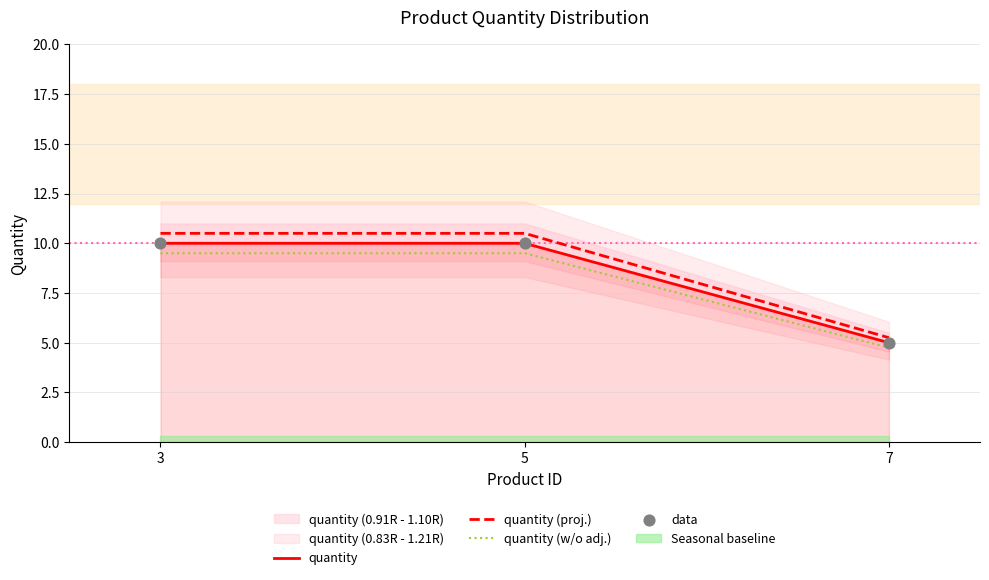

Which series has the widest spread of Y values?

quantity (proj.)